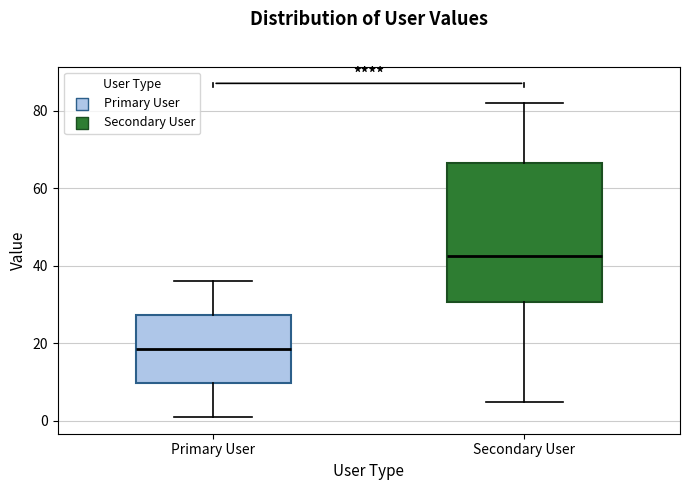

Which box's median line is the lowest?

Primary User